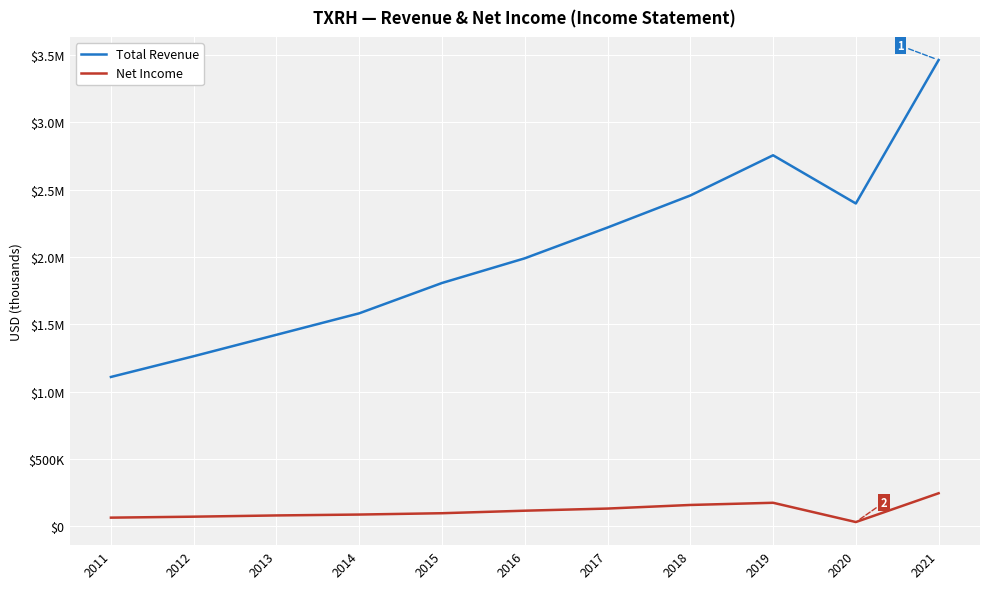

What are all the series names shown in the legend?

Total Revenue, Net Income